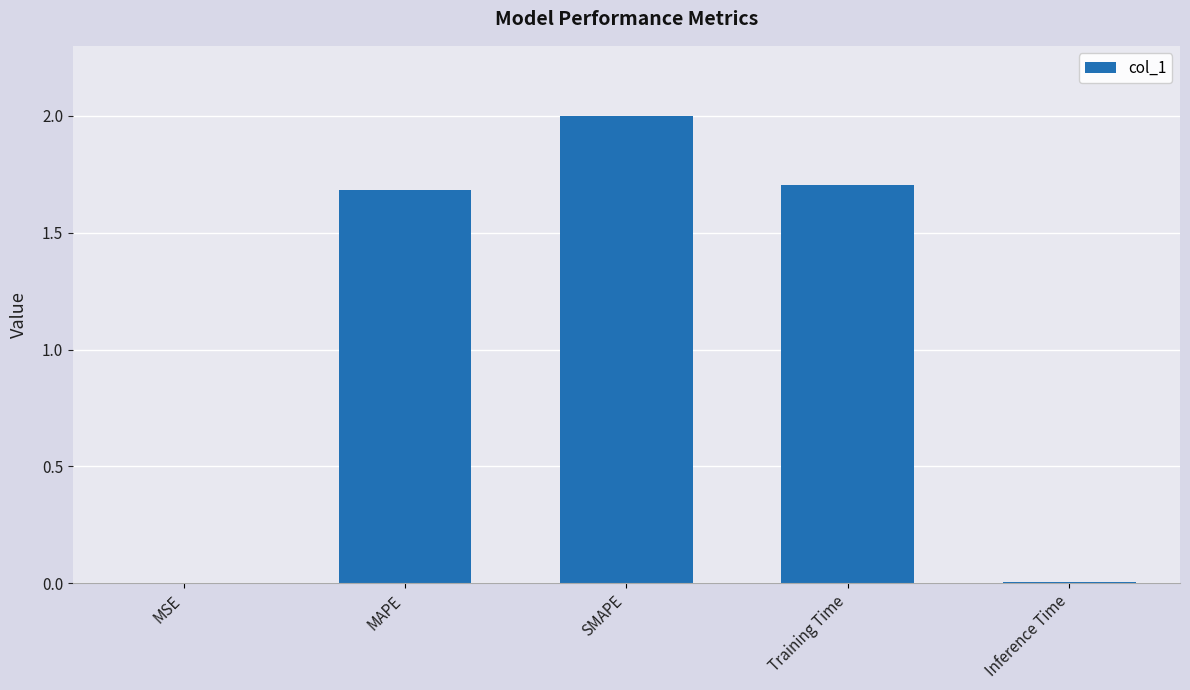

What is the sum of all values?

5.4